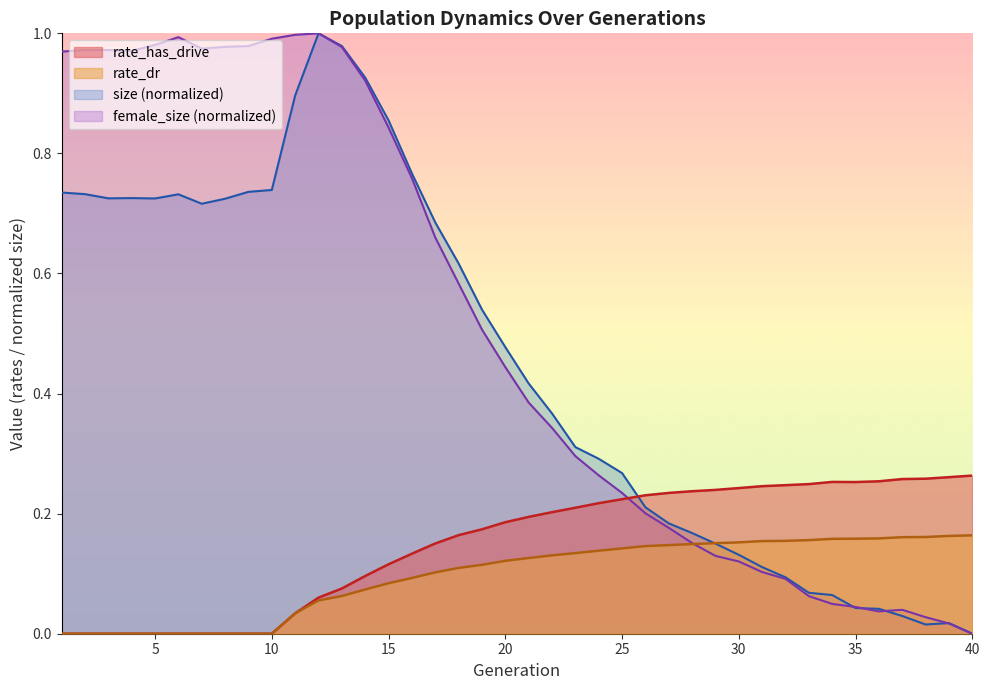

Which series has the largest total across all categories?

female_size (normalized)